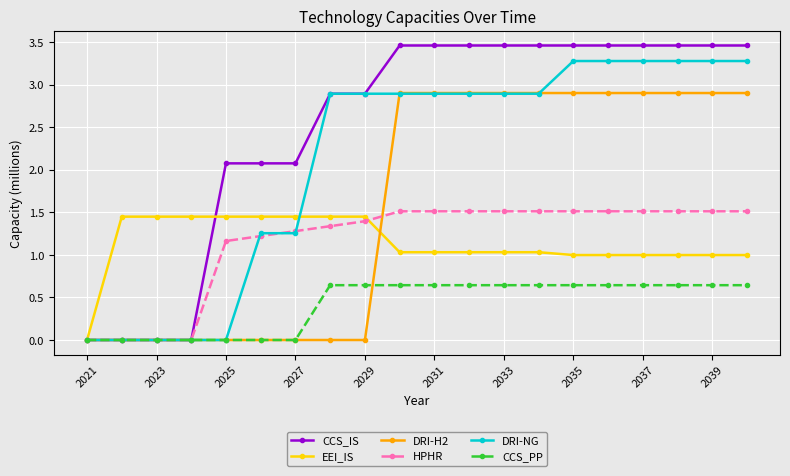

Count the number of data series in this chart.

6